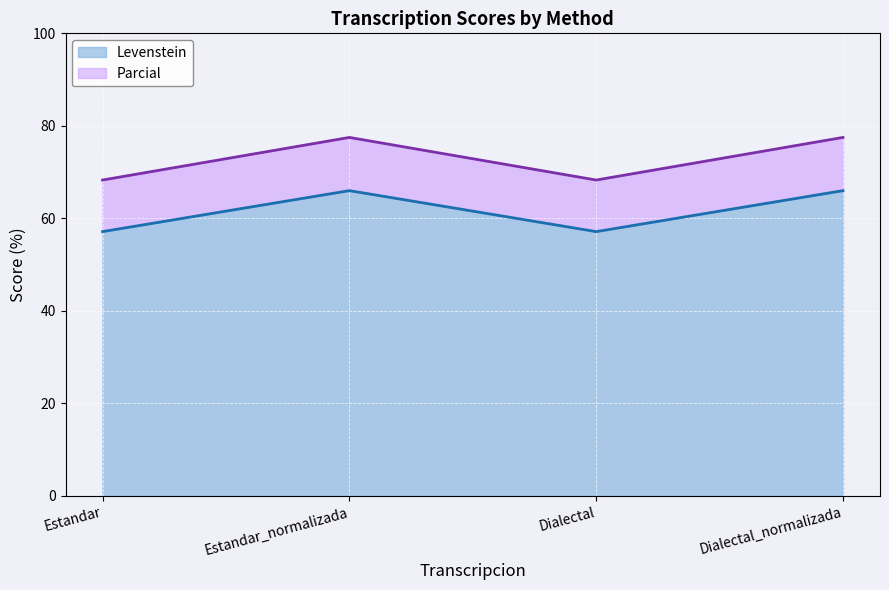

Reading left to right, list all the values displayed in this chart.

Levenstein: 57.1	66.0	57.1	66.0
Parcial: 68.3	77.5	68.3	77.5